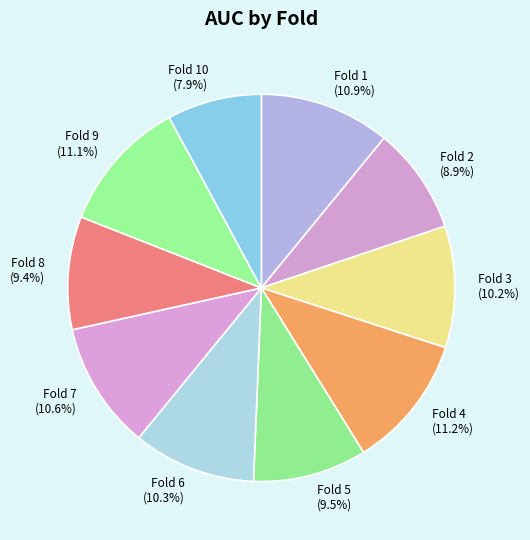

To the nearest percent, what is the difference between the Fold 1 and Fold 10 slice percentages?

3%